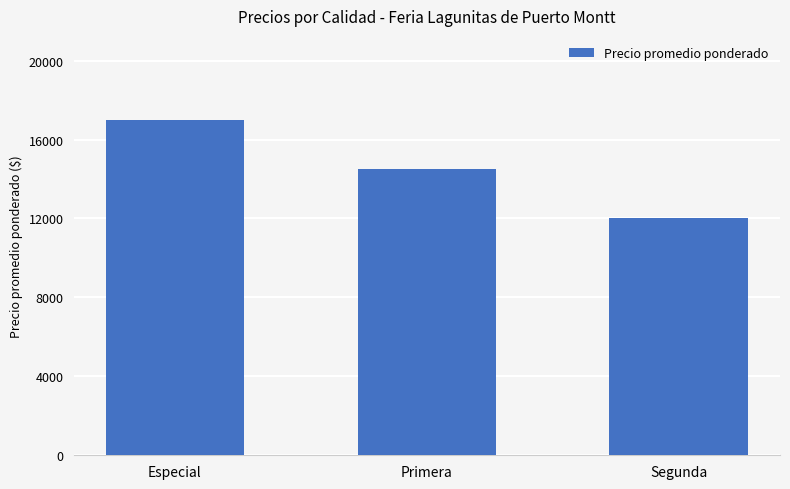

The chart shows a value of 25163 at Primera. True or false?

False